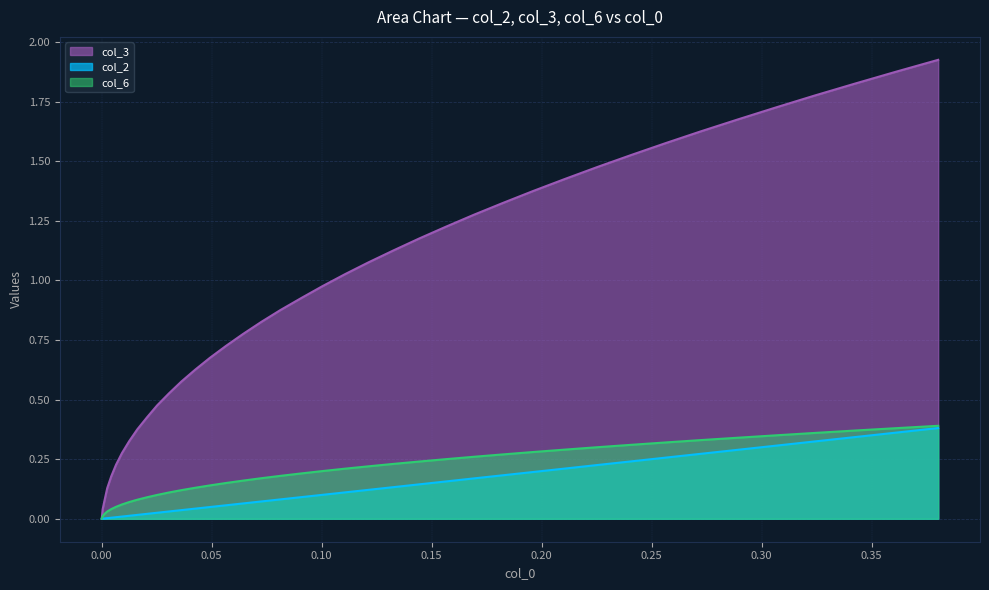

At how many categories does at least one series exceed 0?

40